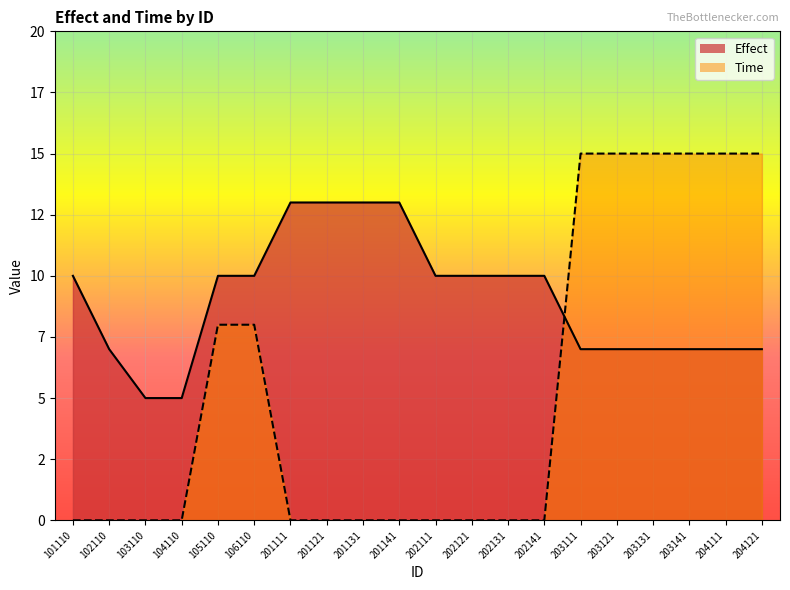

Which series has the widest spread of values?

Time